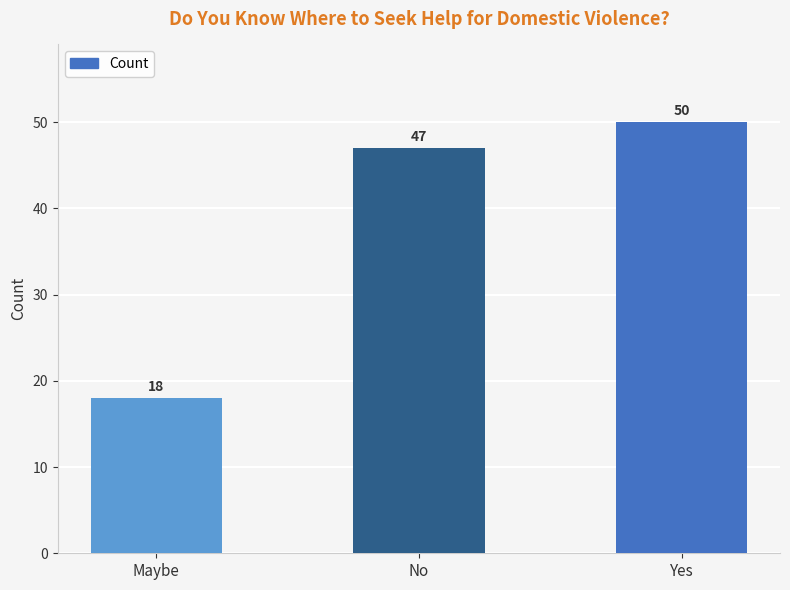

What is the maximum value shown in the chart?

50